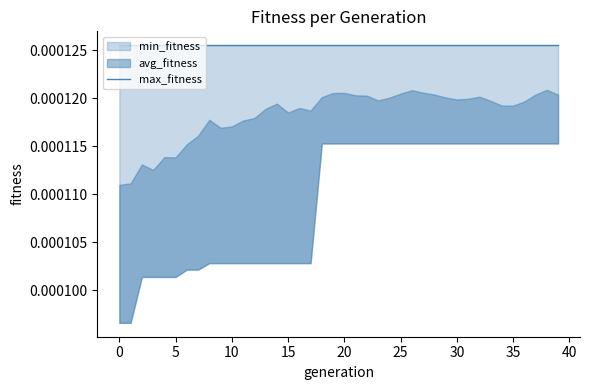

The value of avg_fitness at 38 is 0.0. True or false?

True